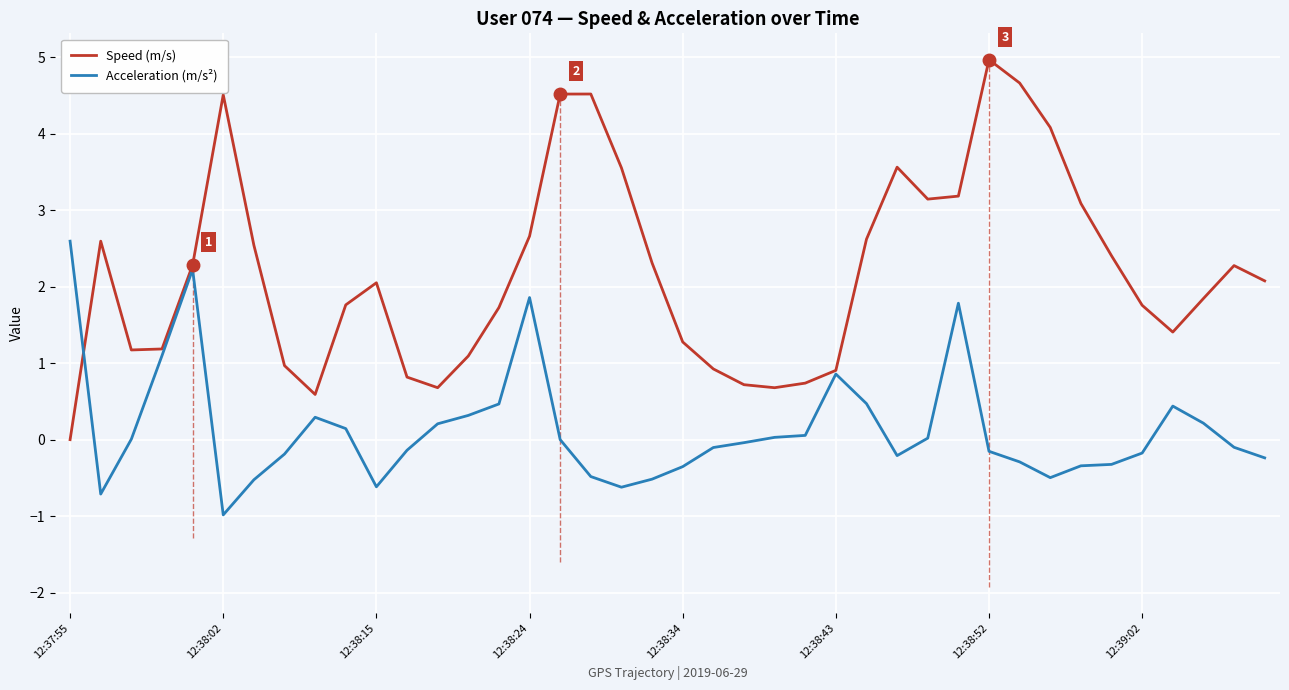

Where is Acceleration (m/s²) nearest to the value 0?

16